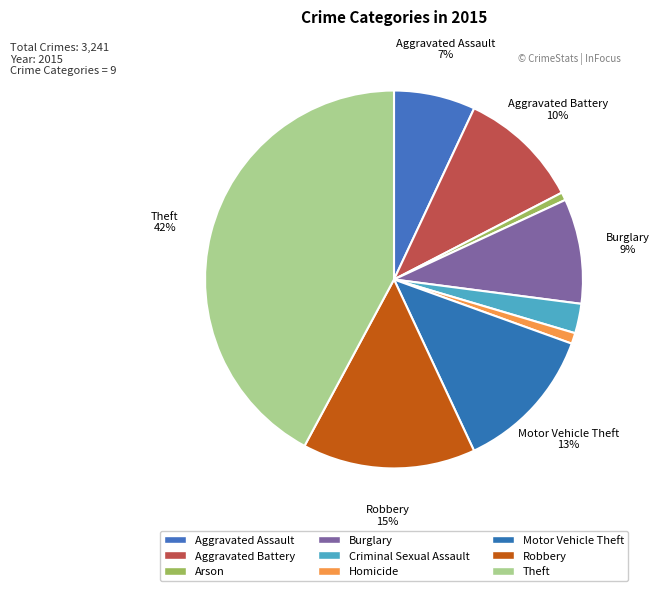

How many slices are in this pie chart?

9